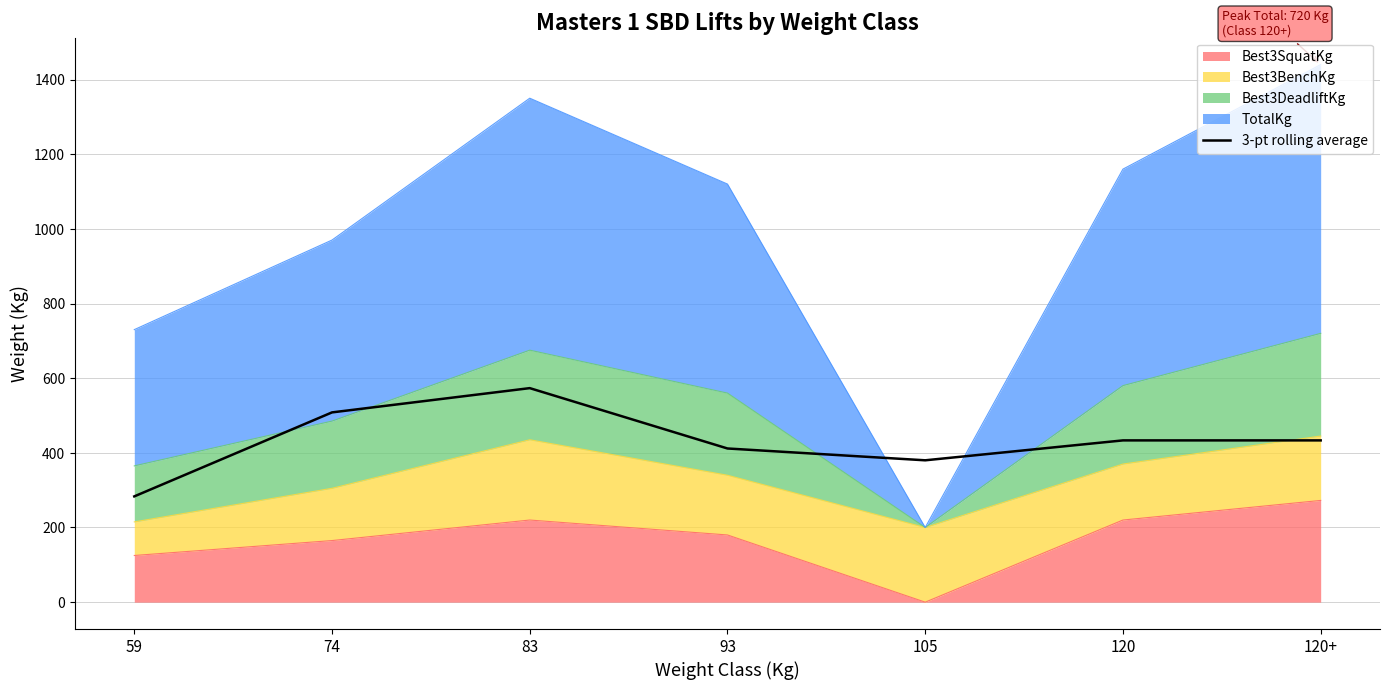

What position from the right is 120?

2